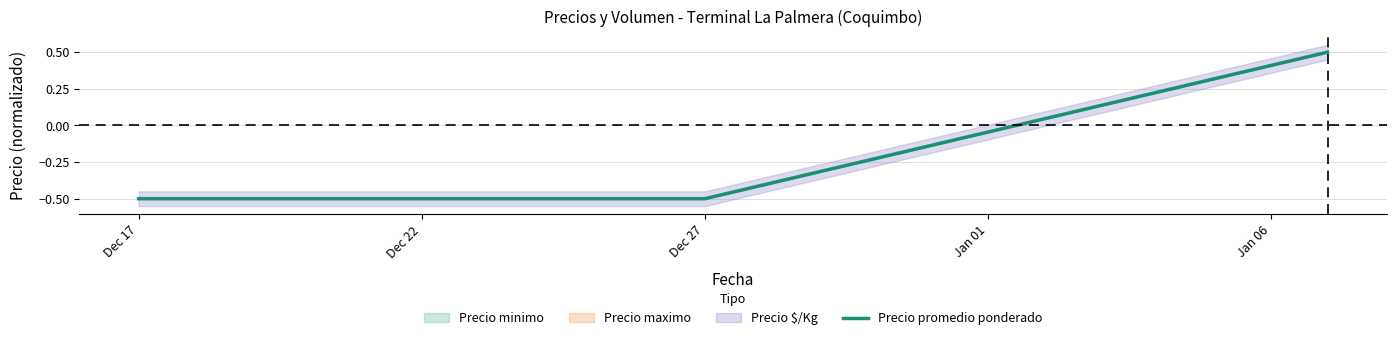

What is the value of the 1st point from the left?

-0.5